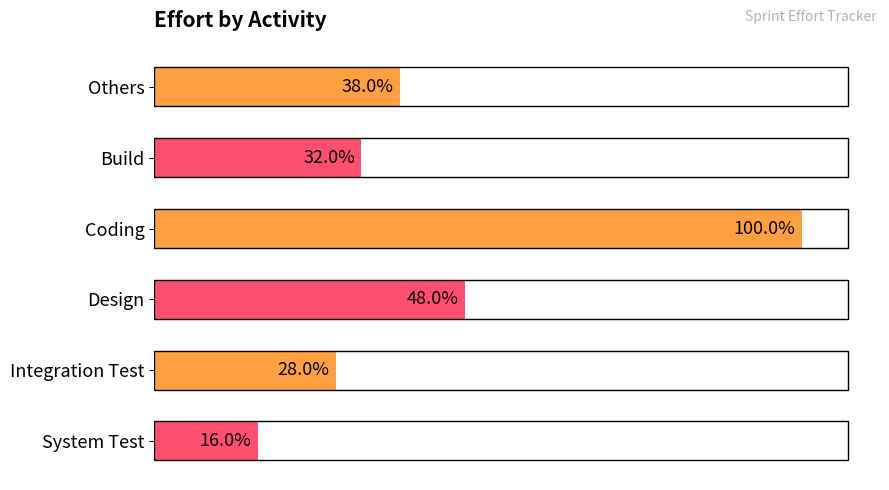

Are the bars horizontal?

Yes